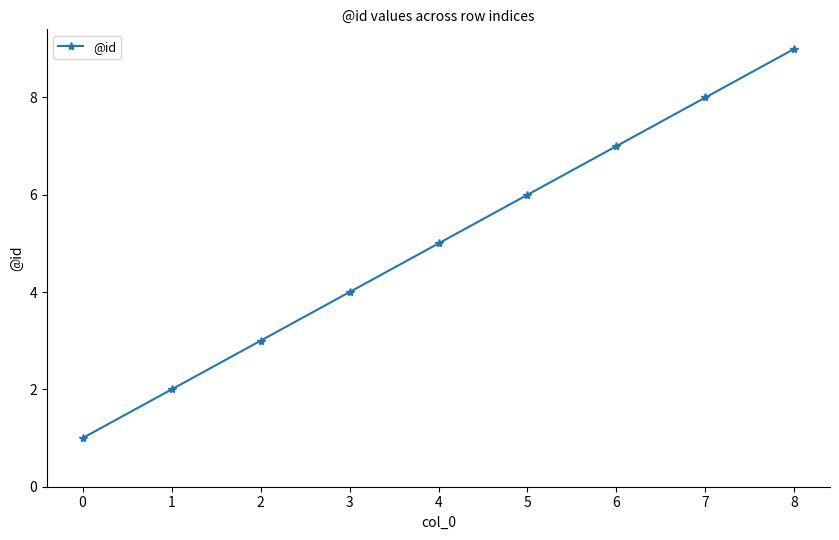

Reading left to right, transcribe all the data shown in this chart.

0=1	1=2	2=3	3=4	4=5	5=6	6=7	7=8	8=9